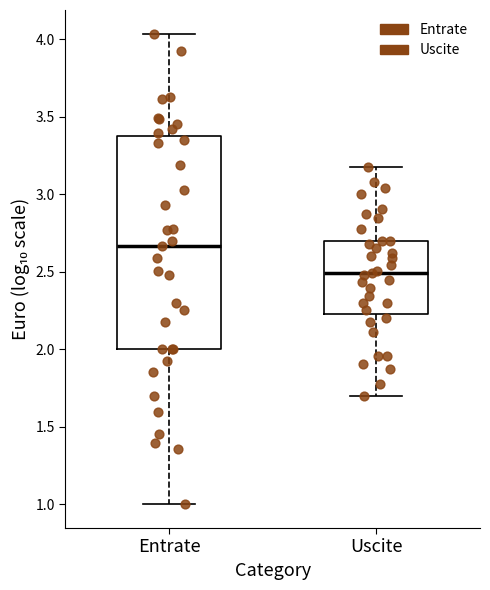

Which box is the tallest, from its lower edge to its upper edge?

Entrate